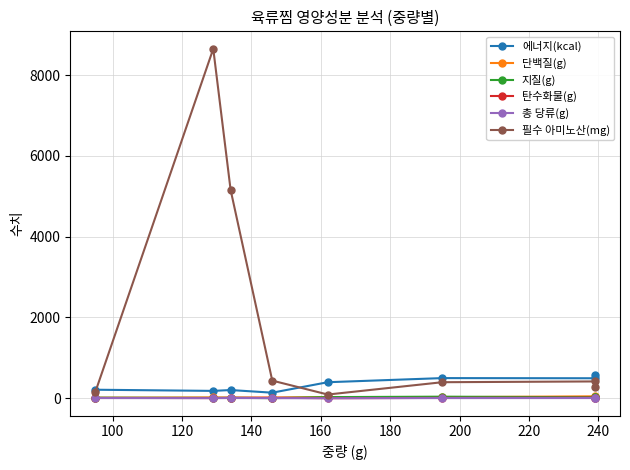

True or false: 지질(g) has a value of 5.3 at 100.

False